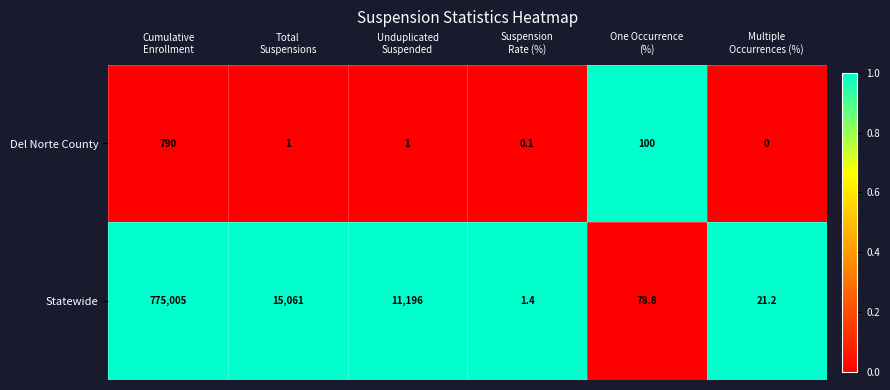

What is the difference between the maximum and minimum values in the Del Norte County series?

790.0